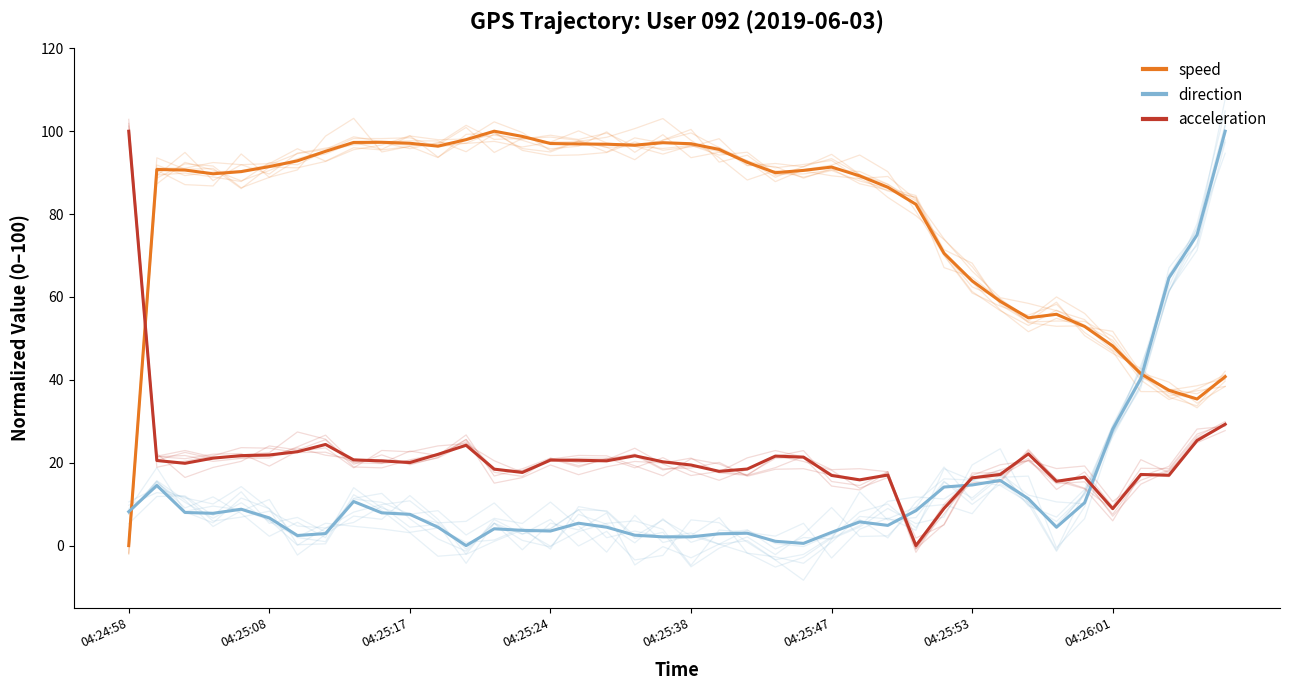

Does the chart display data point markers on the line(s)?

No